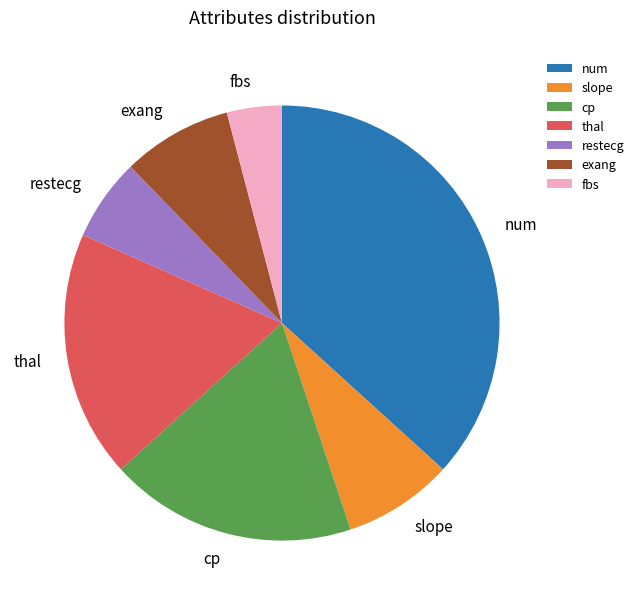

Approximately how many times larger is the value at cp compared to exang?

2.2